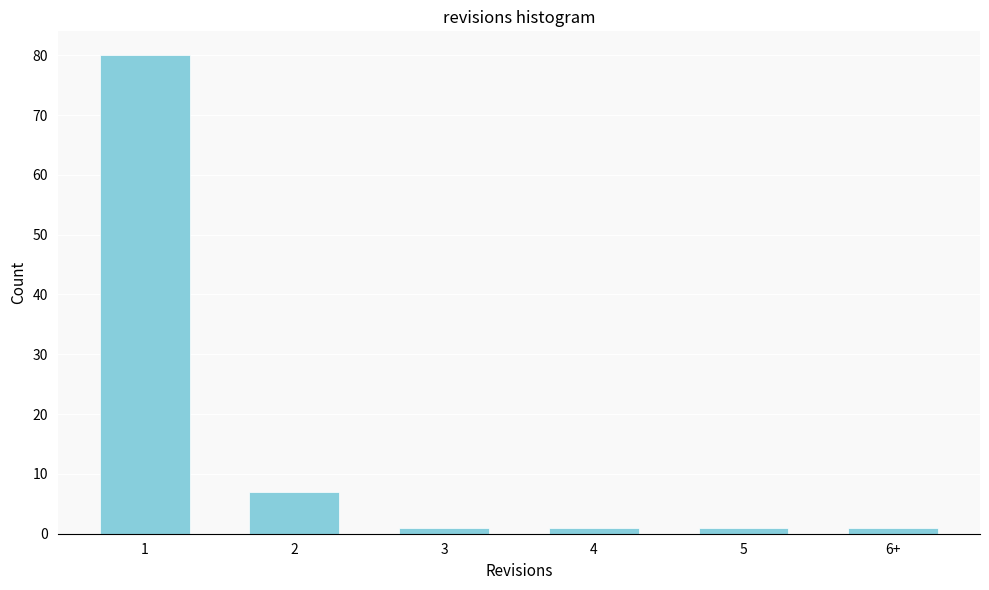

Reading left to right, extract all data points from this chart.

1=80	2=7	3=1	4=1	5=1	6+=1